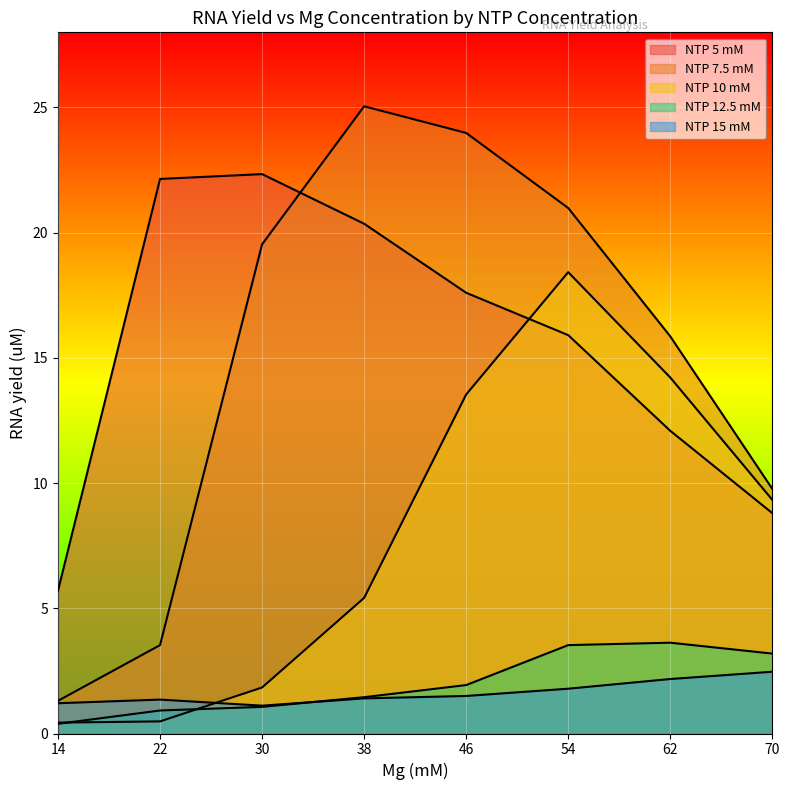

Rank the series at 62 from lowest to highest value.

NTP 15 mM, NTP 12.5 mM, NTP 5 mM, NTP 10 mM, NTP 7.5 mM